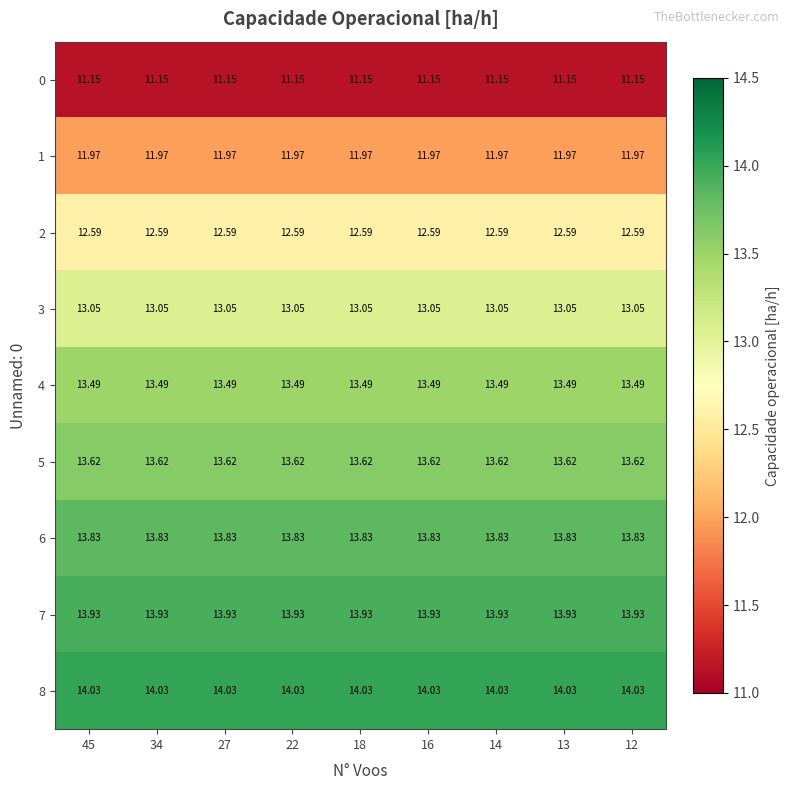

Rank the series by their maximum value, from lowest to highest.

0, 1, 2, 3, 4, 5, 6, 7, 8